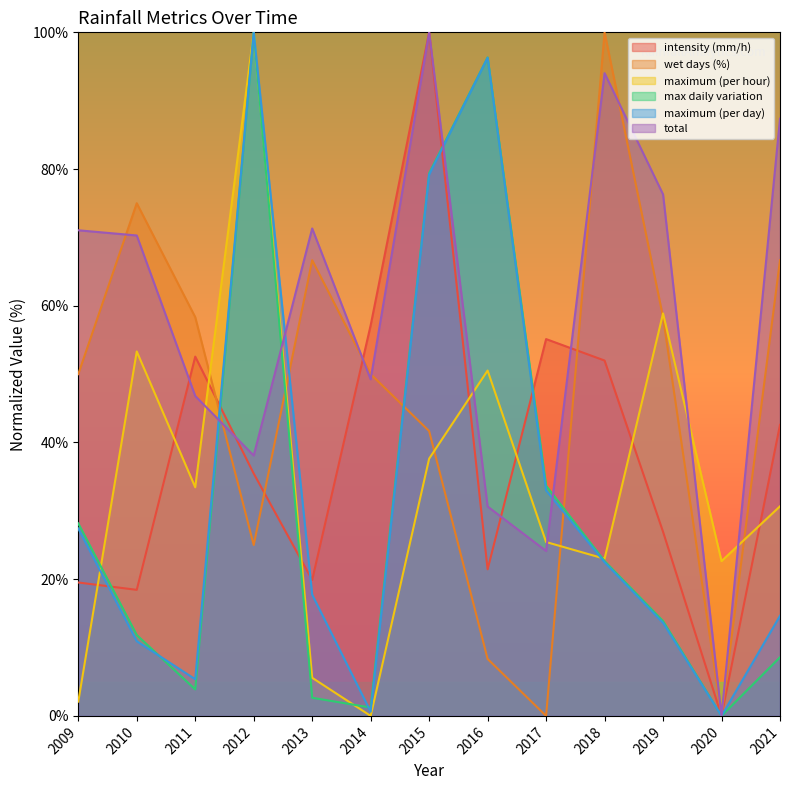

Between which two adjacent categories do maximum (per hour) and intensity (mm/h) first intersect?

2009 and 2010